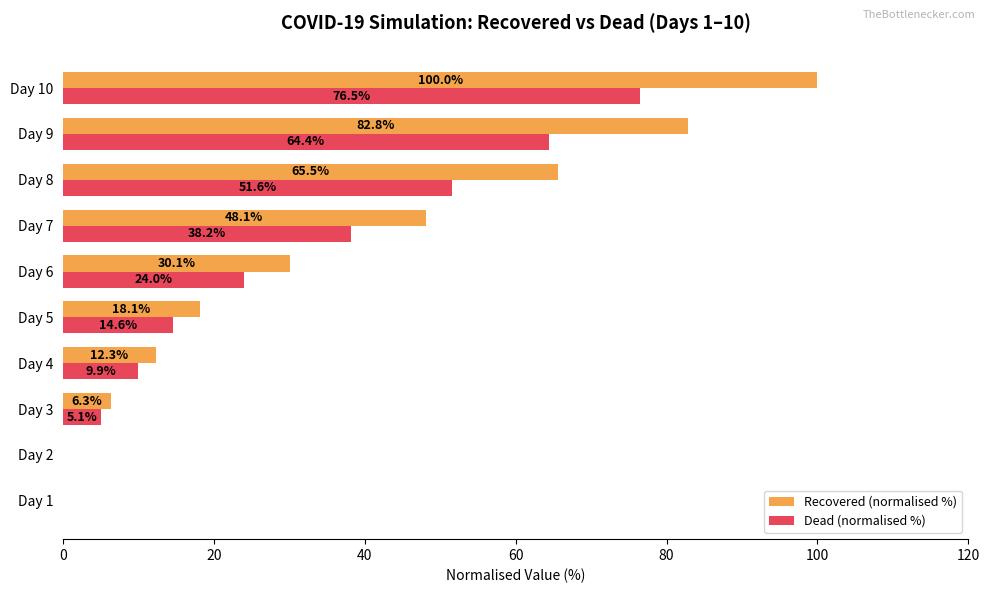

At which category is the sum across all series the highest?

Day 10